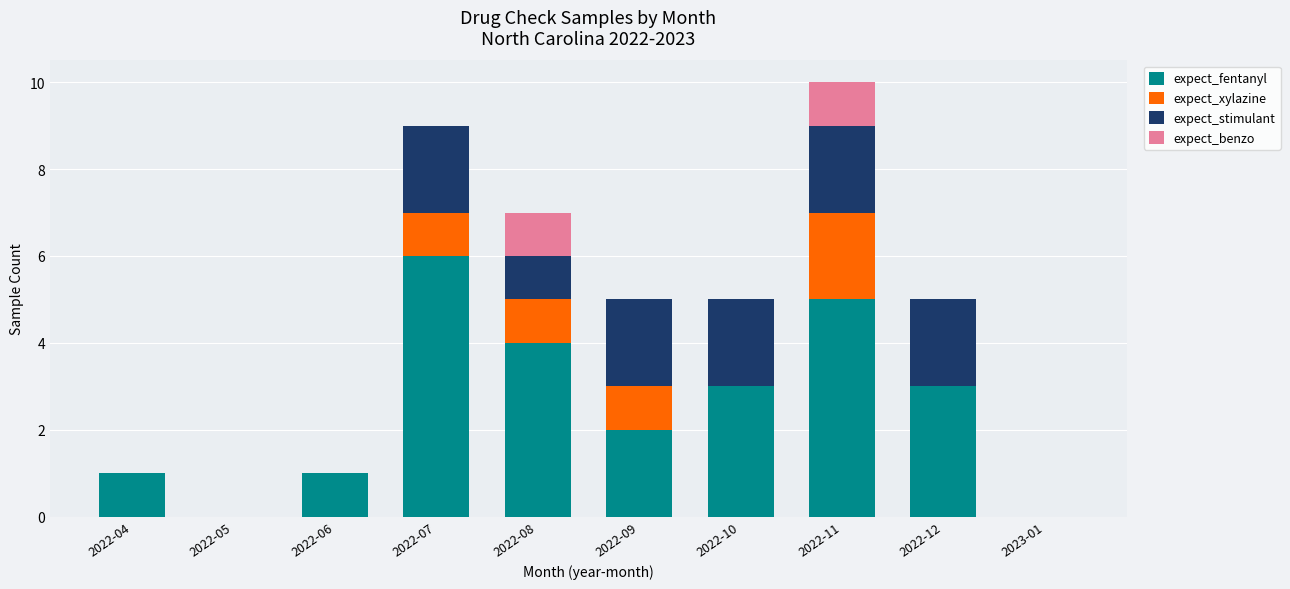

What is the sum of the expect_fentanyl values at 2022-07 and 2022-12?

9